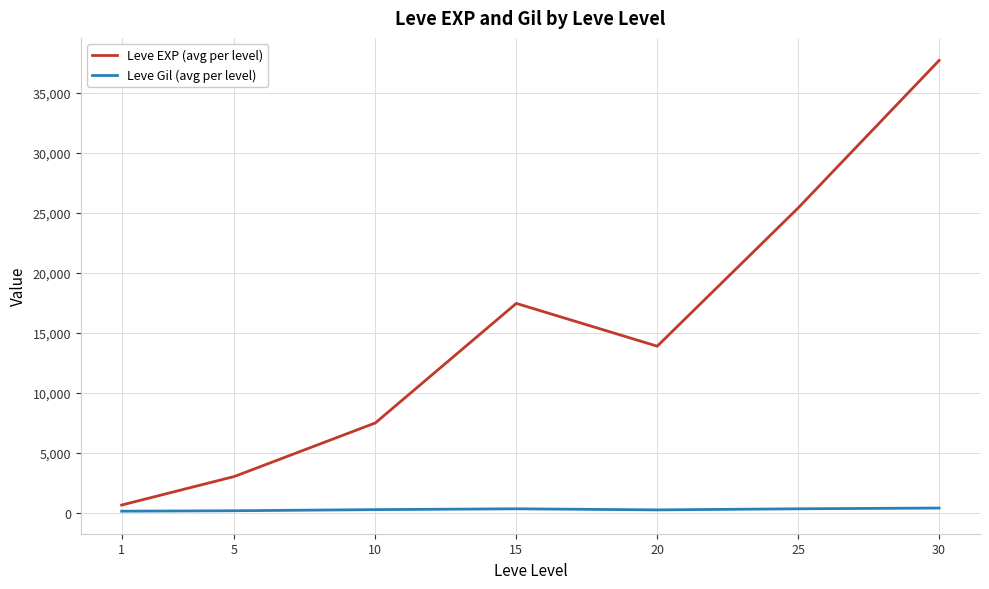

Which series has the largest total across all categories?

Leve EXP (avg per level)